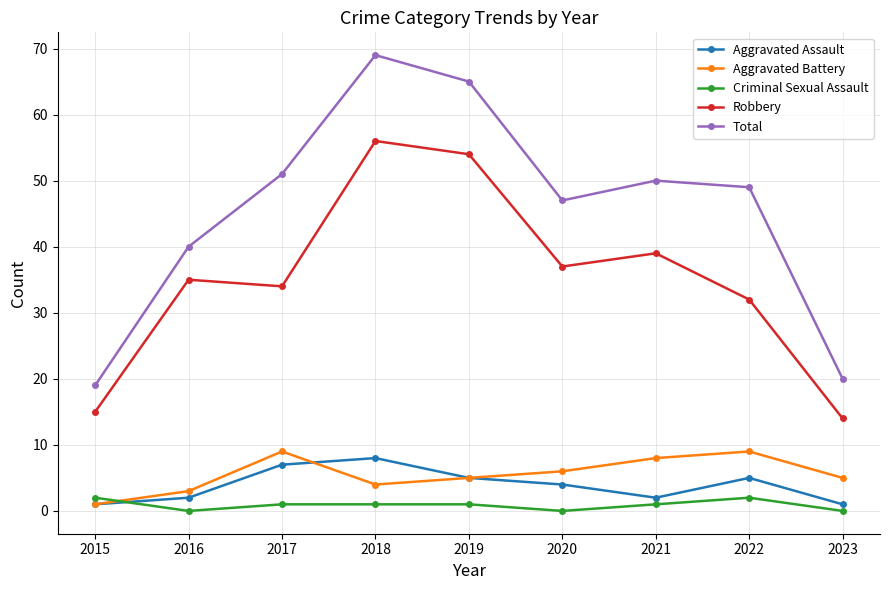

What is the difference between the Robbery values at 2016 and 2018?

21